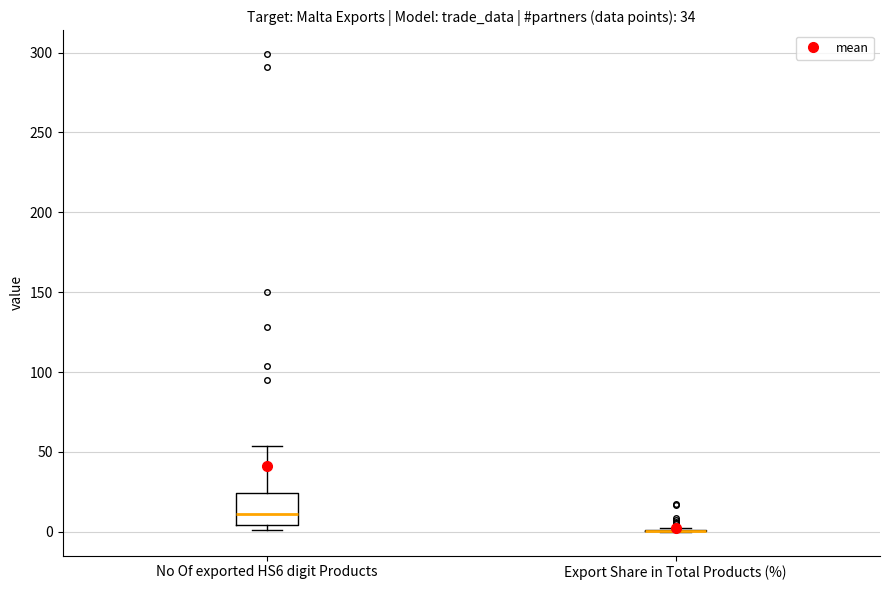

Which box is the tallest, from its lower edge to its upper edge?

No Of exported HS6 digit Products